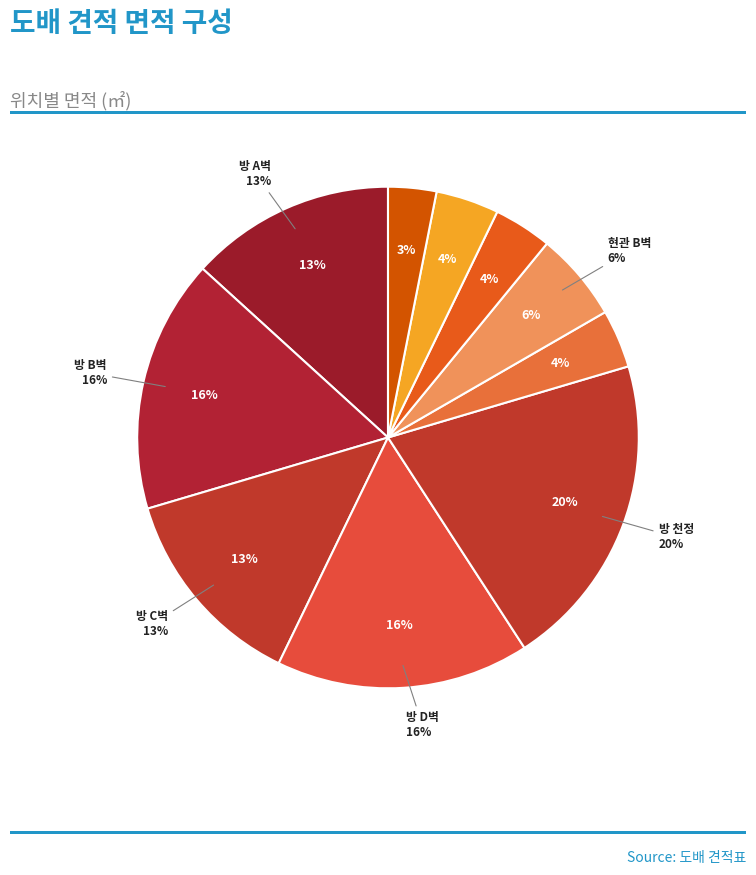

To the nearest percent, what is the combined percentage of 현관 A벽 and 방 A벽?

17%